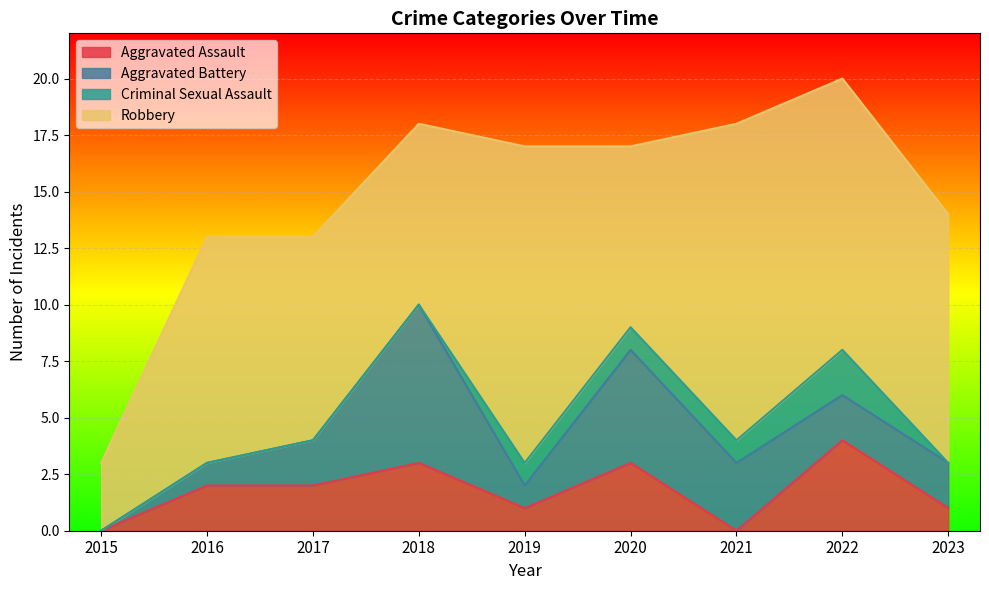

The value of Criminal Sexual Assault at 2016 is 0. True or false?

True